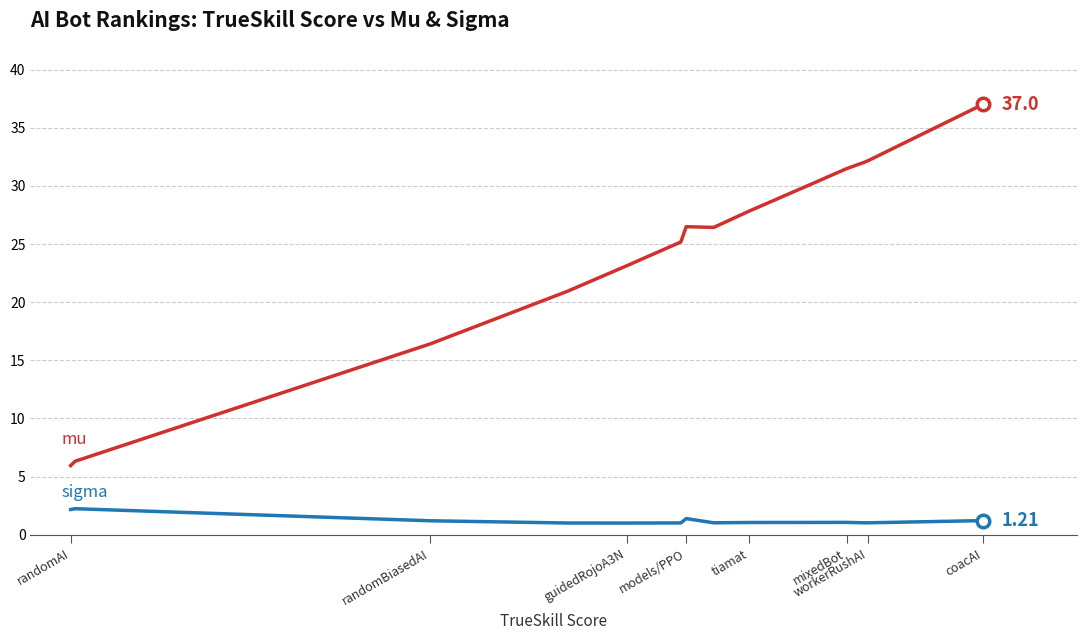

Which label corresponds to the largest value in the chart?

coacAI